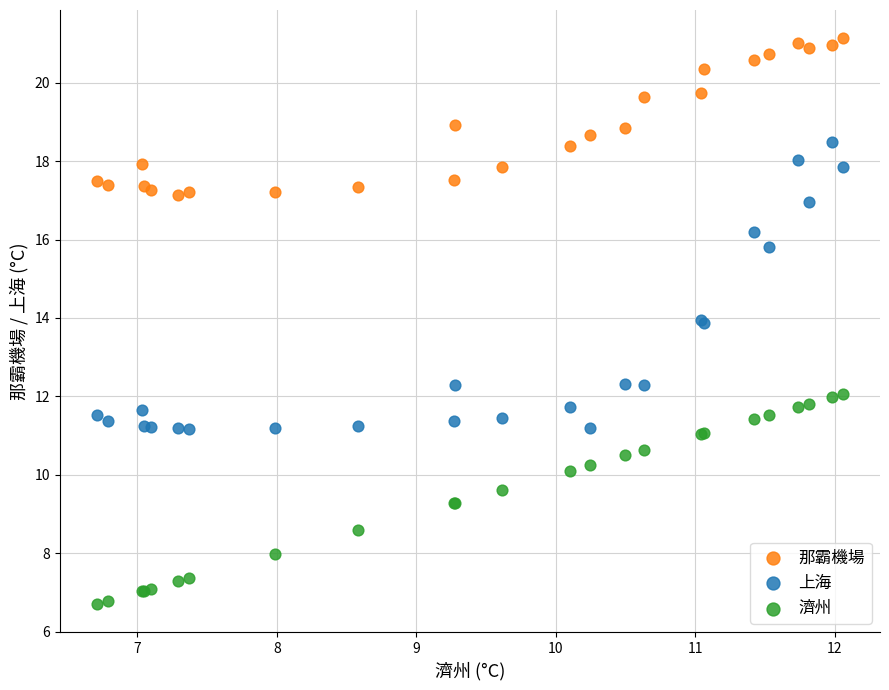

Which series contains the lowest Y value?

濟州